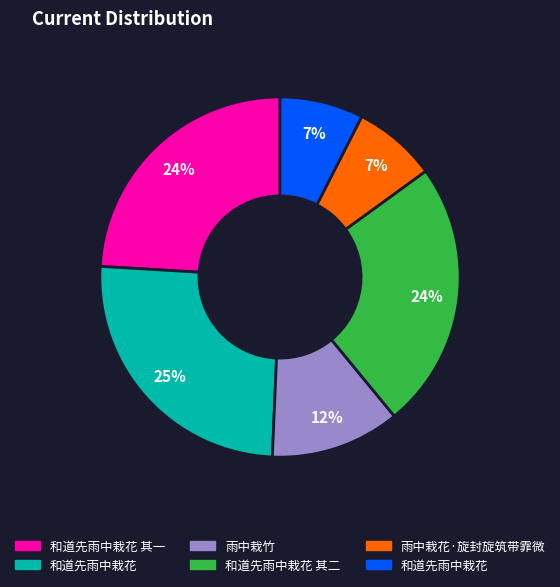

To the nearest percent, what is the average slice percentage?

17%